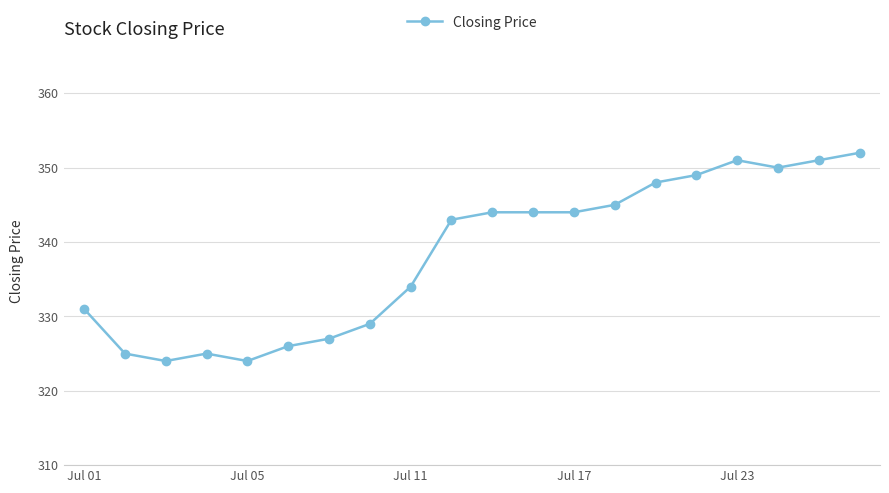

What is the smallest value displayed?

324